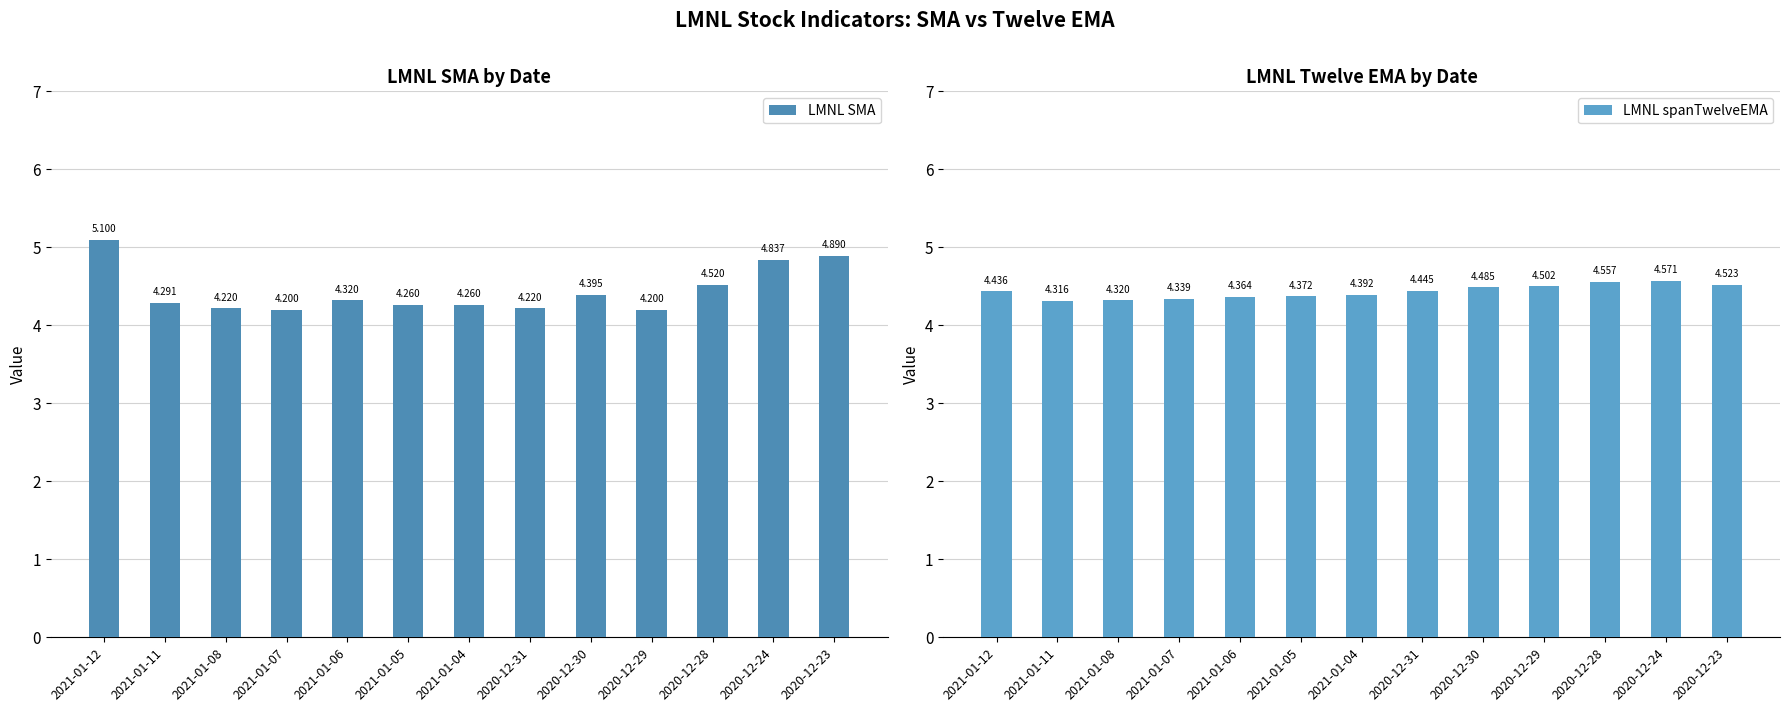

Count the number of categories in the chart.

13